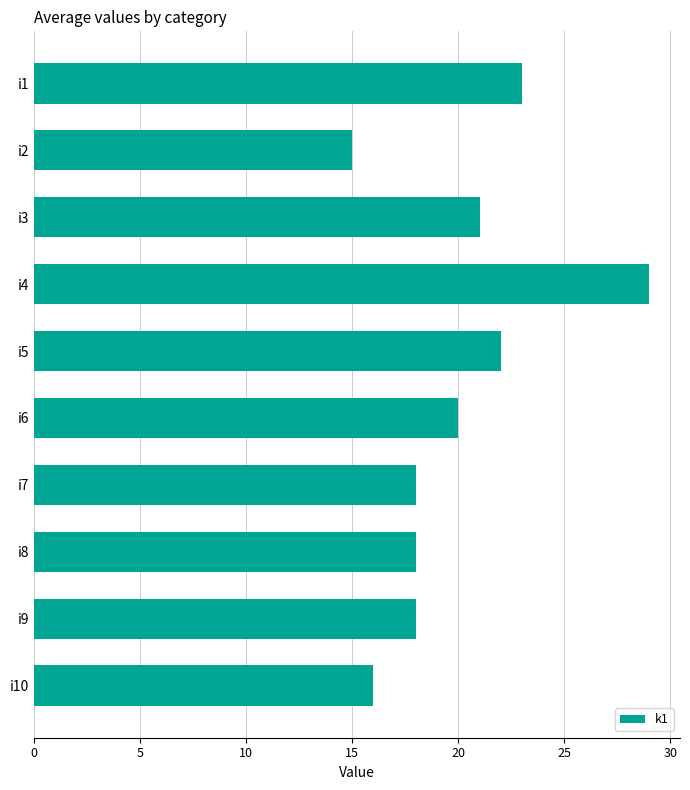

What is the difference between the maximum and minimum values?

14